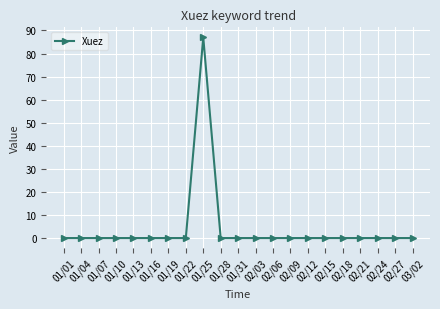

Is this an area chart (filled region under the line)?

No